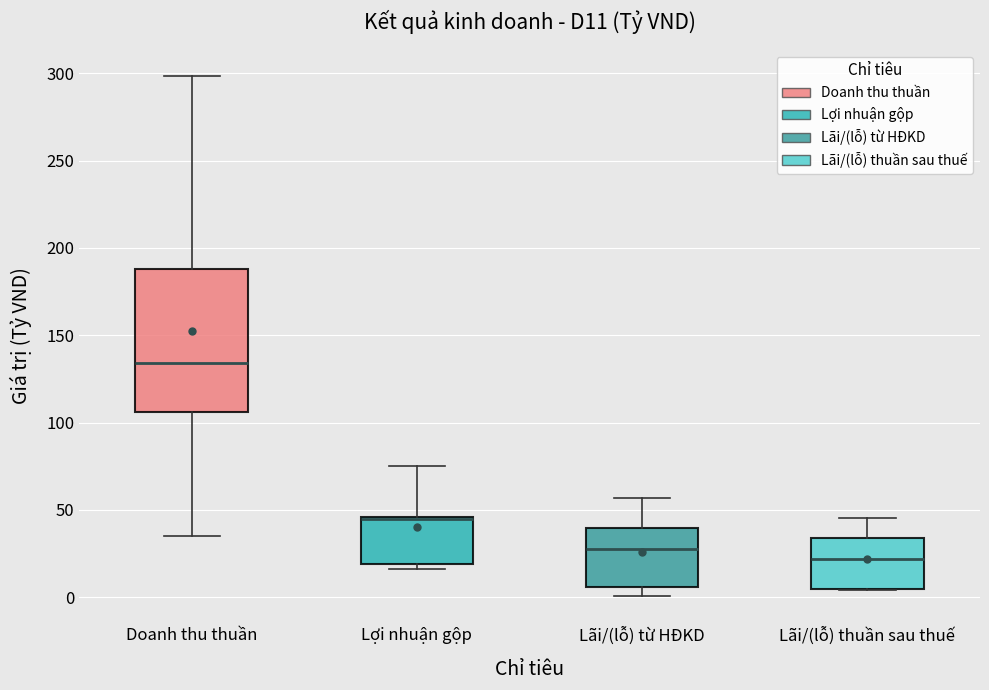

Reading left to right, transcribe this box plot: for each box, give where its median line is, the range the box spans, and where its two whiskers end, as read against the y-axis. The values are not printed on the chart, so give them approximately, as read against the axis.

Doanh thu thuần: median 135, box 105 to 190, whiskers 35 to 300
Lợi nhuận gộp: median 45 (just below the box's upper edge), box 20 to 45, whiskers 15 to 75
Lãi/(lỗ) từ HĐKD: median 25, box 5 to 40, whiskers 0 to 55
Lãi/(lỗ) thuần sau thuế: median 20, box 5 to 35, whiskers 5 to 45